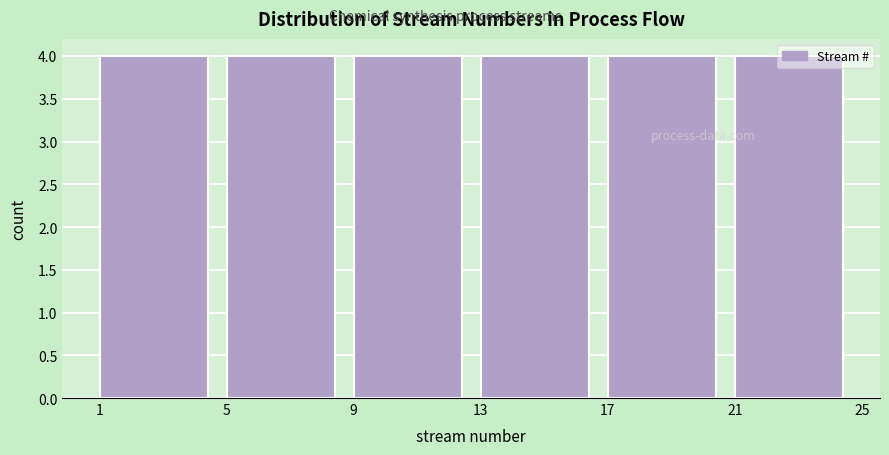

How tall is the bar that spans 1 to 5 on the x-axis? The values are not printed on the chart, so give them approximately, as read against the axis.

4